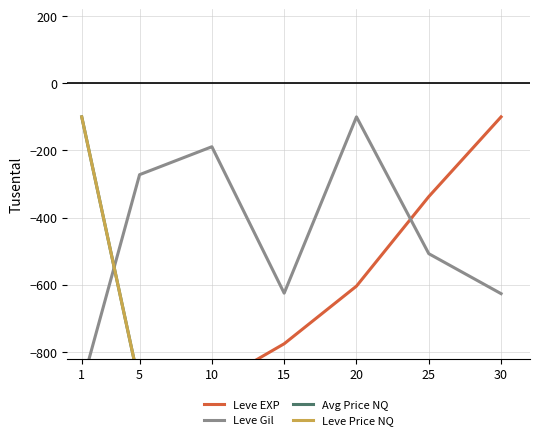

At which label does Avg Price NQ first exceed -899?

1